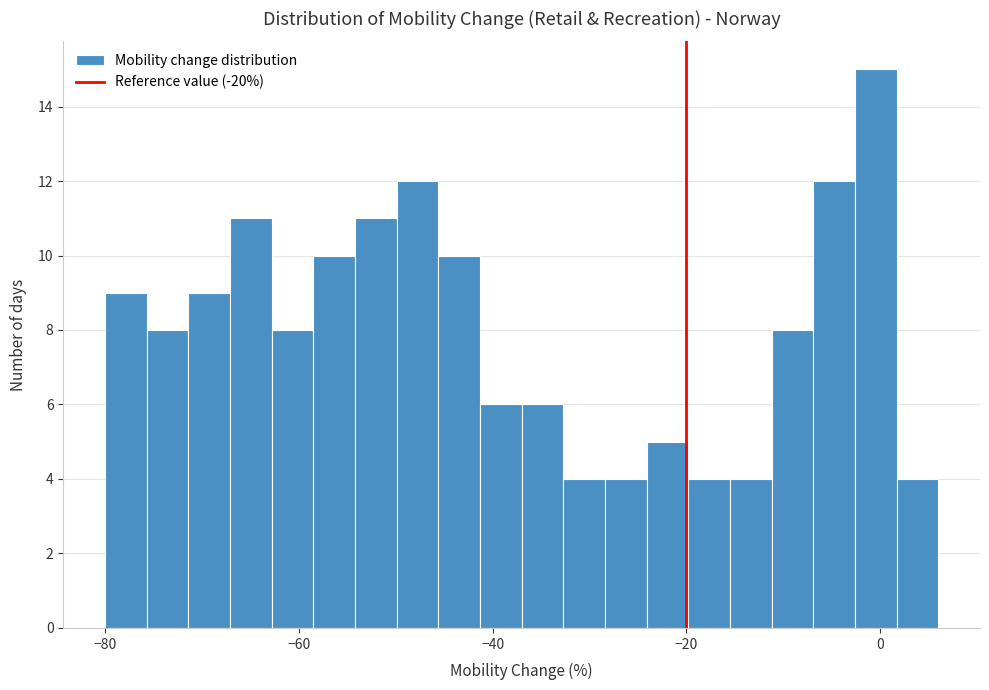

Around what value on the x-axis is the tallest bar? Give the approximate position of its centre, as read against the axis.

0